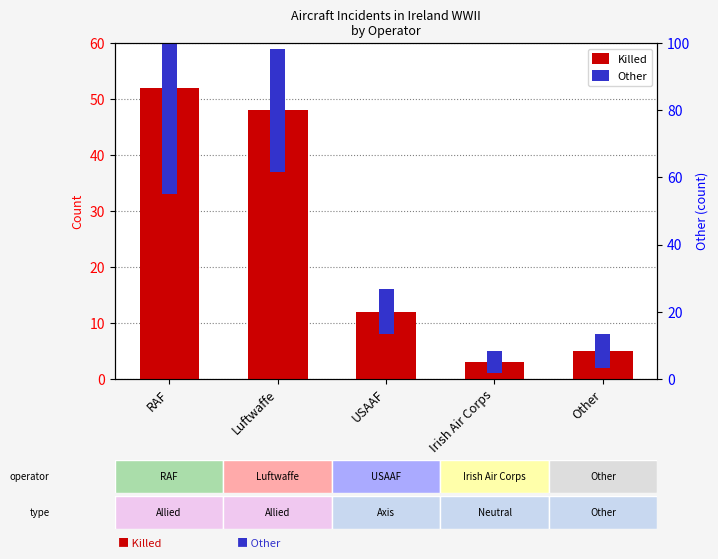

Count the number of categories in the chart.

5